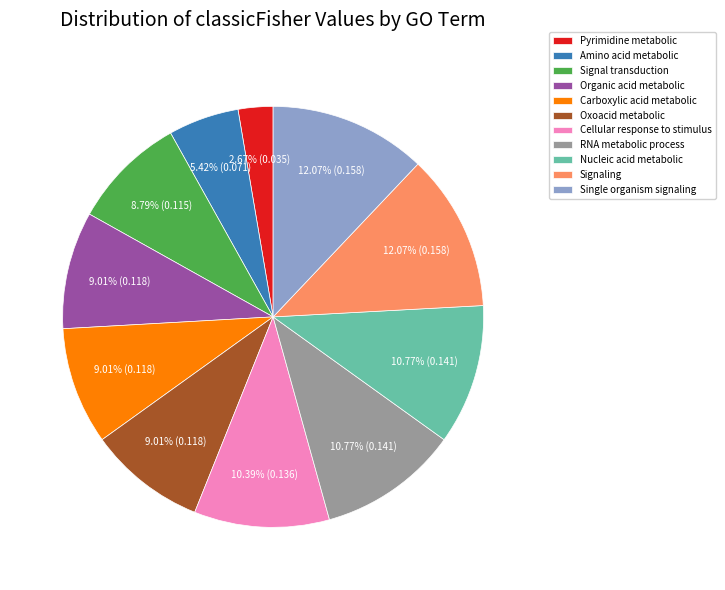

Is there a majority slice in this chart?

No